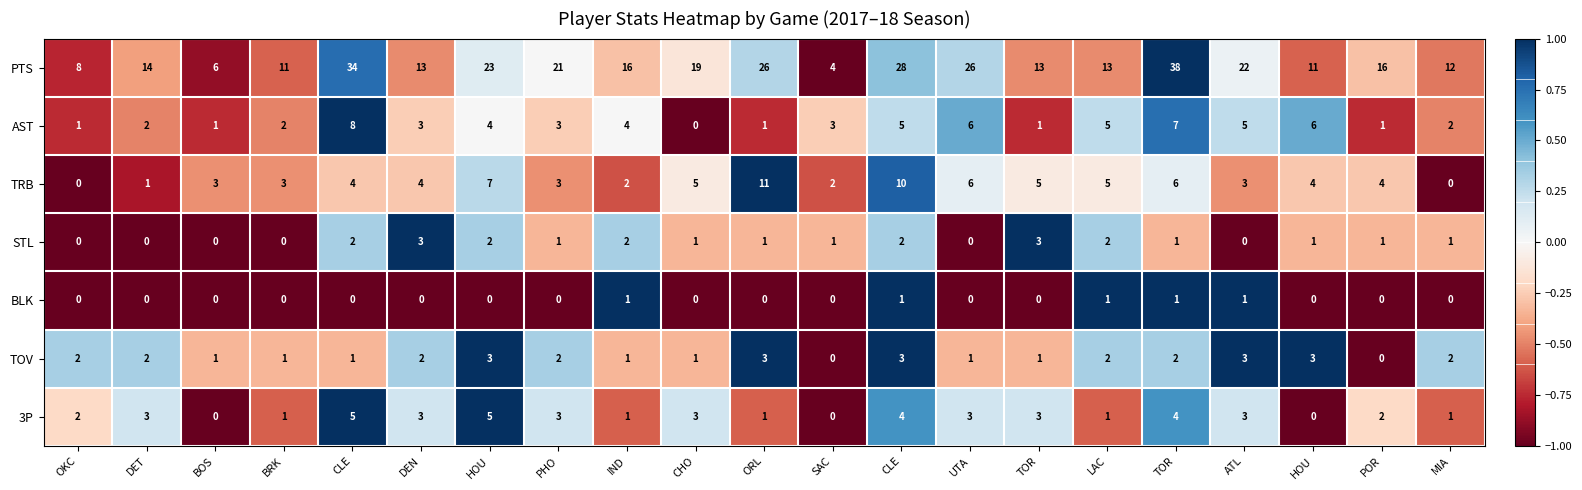

Reading left to right, extract all data points from this chart.

PTS: OKC=8.0	DET=14.0	BOS=6.0	BRK=11.0	CLE=34.0	DEN=13.0	HOU=23.0	PHO=21.0	IND=16.0	CHO=19.0	ORL=26.0	SAC=4.0	CLE=28.0	UTA=26.0	TOR=13.0	LAC=13.0	TOR=38.0	ATL=22.0	HOU=11.0	POR=16.0	MIA=12.0
AST: OKC=1.0	DET=2.0	BOS=1.0	BRK=2.0	CLE=8.0	DEN=3.0	HOU=4.0	PHO=3.0	IND=4.0	CHO=0.0	ORL=1.0	SAC=3.0	CLE=5.0	UTA=6.0	TOR=1.0	LAC=5.0	TOR=7.0	ATL=5.0	HOU=6.0	POR=1.0	MIA=2.0
TRB: OKC=0.0	DET=1.0	BOS=3.0	BRK=3.0	CLE=4.0	DEN=4.0	HOU=7.0	PHO=3.0	IND=2.0	CHO=5.0	ORL=11.0	SAC=2.0	CLE=10.0	UTA=6.0	TOR=5.0	LAC=5.0	TOR=6.0	ATL=3.0	HOU=4.0	POR=4.0	MIA=0.0
STL: OKC=0.0	DET=0.0	BOS=0.0	BRK=0.0	CLE=2.0	DEN=3.0	HOU=2.0	PHO=1.0	IND=2.0	CHO=1.0	ORL=1.0	SAC=1.0	CLE=2.0	UTA=0.0	TOR=3.0	LAC=2.0	TOR=1.0	ATL=0.0	HOU=1.0	POR=1.0	MIA=1.0
BLK: OKC=0.0	DET=0.0	BOS=0.0	BRK=0.0	CLE=0.0	DEN=0.0	HOU=0.0	PHO=0.0	IND=1.0	CHO=0.0	ORL=0.0	SAC=0.0	CLE=1.0	UTA=0.0	TOR=0.0	LAC=1.0	TOR=1.0	ATL=1.0	HOU=0.0	POR=0.0	MIA=0.0
TOV: OKC=2.0	DET=2.0	BOS=1.0	BRK=1.0	CLE=1.0	DEN=2.0	HOU=3.0	PHO=2.0	IND=1.0	CHO=1.0	ORL=3.0	SAC=0.0	CLE=3.0	UTA=1.0	TOR=1.0	LAC=2.0	TOR=2.0	ATL=3.0	HOU=3.0	POR=0.0	MIA=2.0
3P: OKC=2.0	DET=3.0	BOS=0.0	BRK=1.0	CLE=5.0	DEN=3.0	HOU=5.0	PHO=3.0	IND=1.0	CHO=3.0	ORL=1.0	SAC=0.0	CLE=4.0	UTA=3.0	TOR=3.0	LAC=1.0	TOR=4.0	ATL=3.0	HOU=0.0	POR=2.0	MIA=1.0